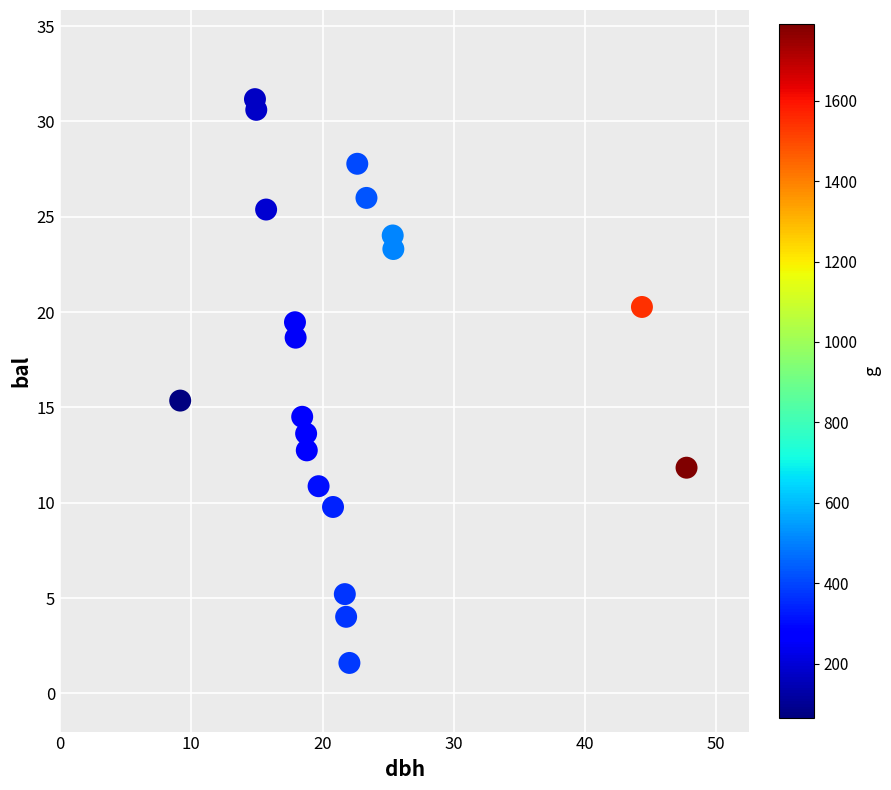

What is the range of Y values (max minus min)?

29.6